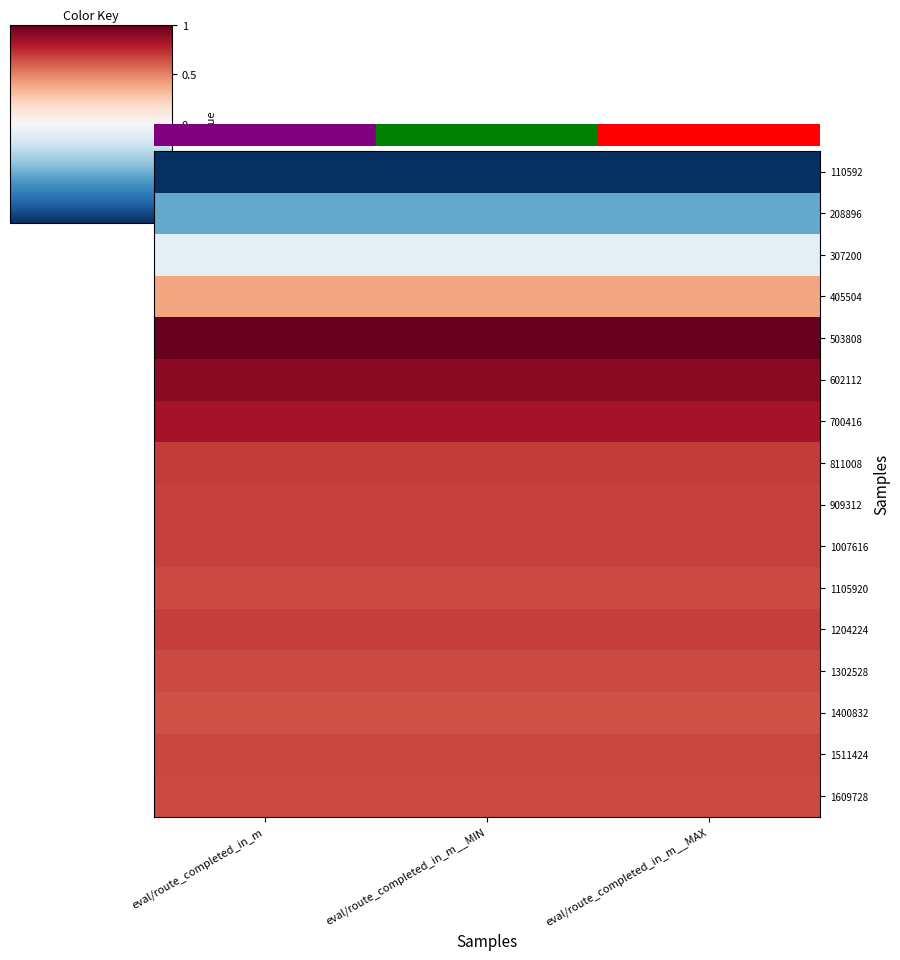

How many series are shown in this chart?

16